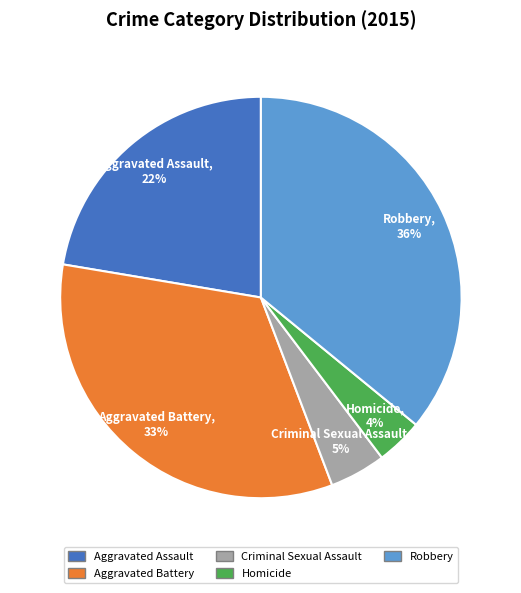

To the nearest percent, what is the difference between the Robbery and Criminal Sexual Assault slice percentages?

31%